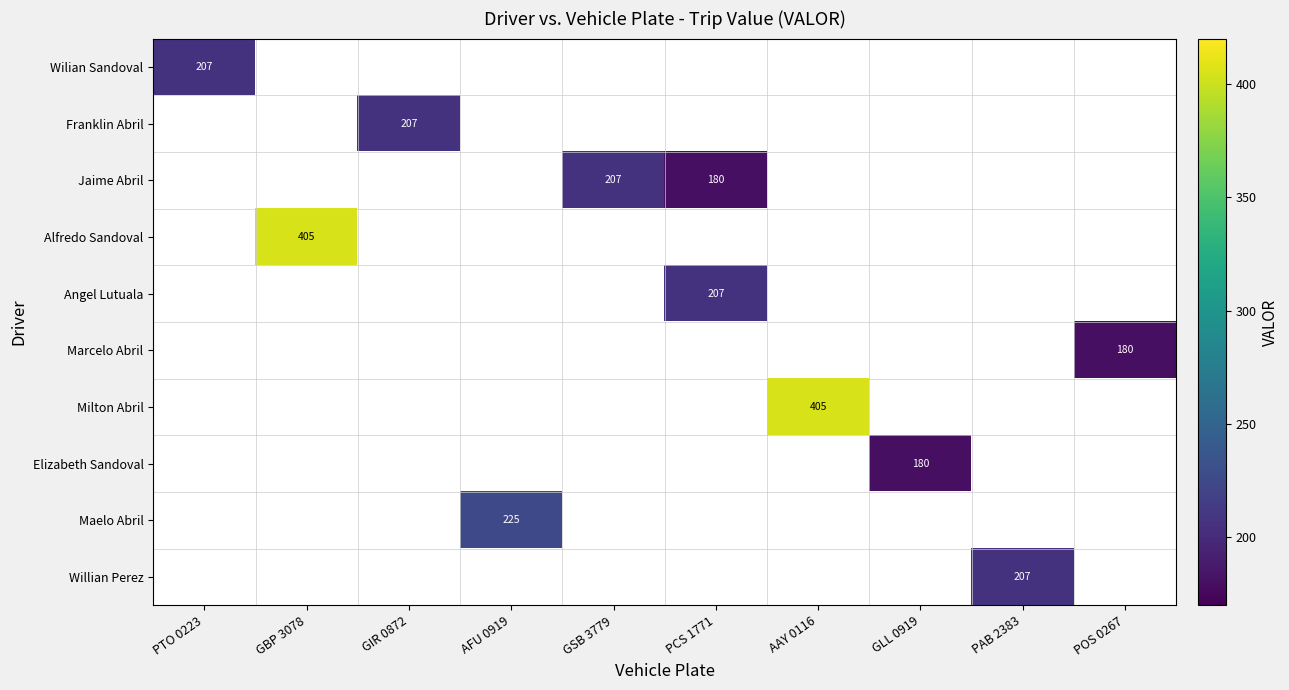

The Milton Abril series shows 405 at AAY 0116. True or false?

True